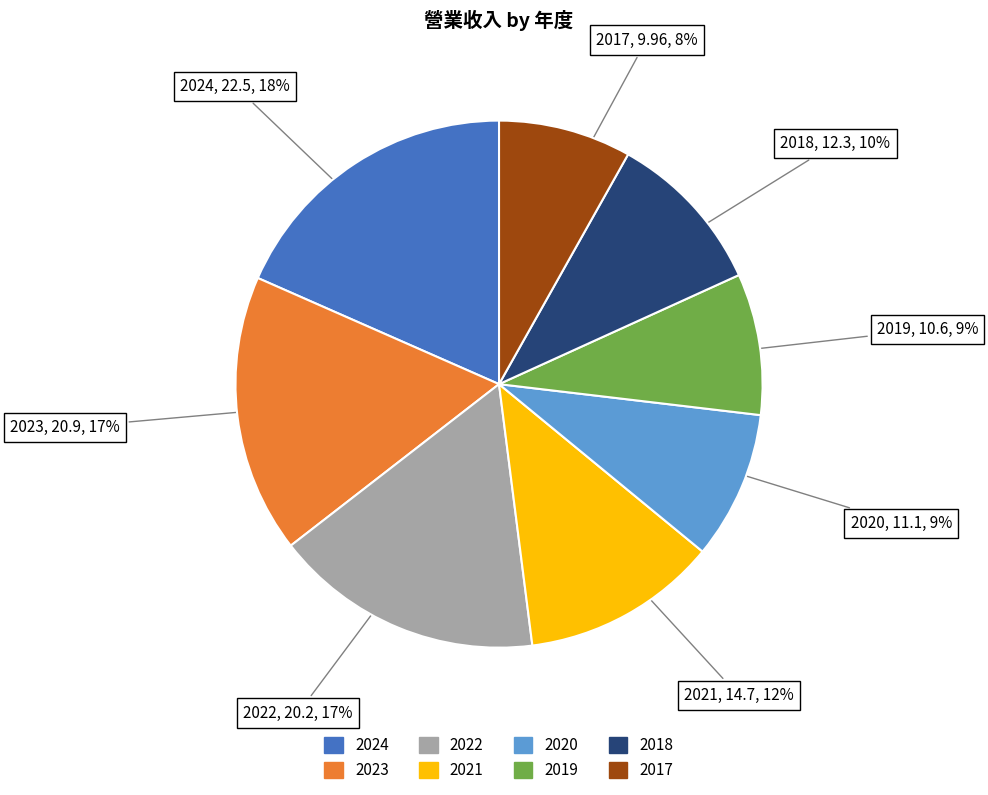

To the nearest percent, what is the combined percentage of 2018 and 2020?

19%